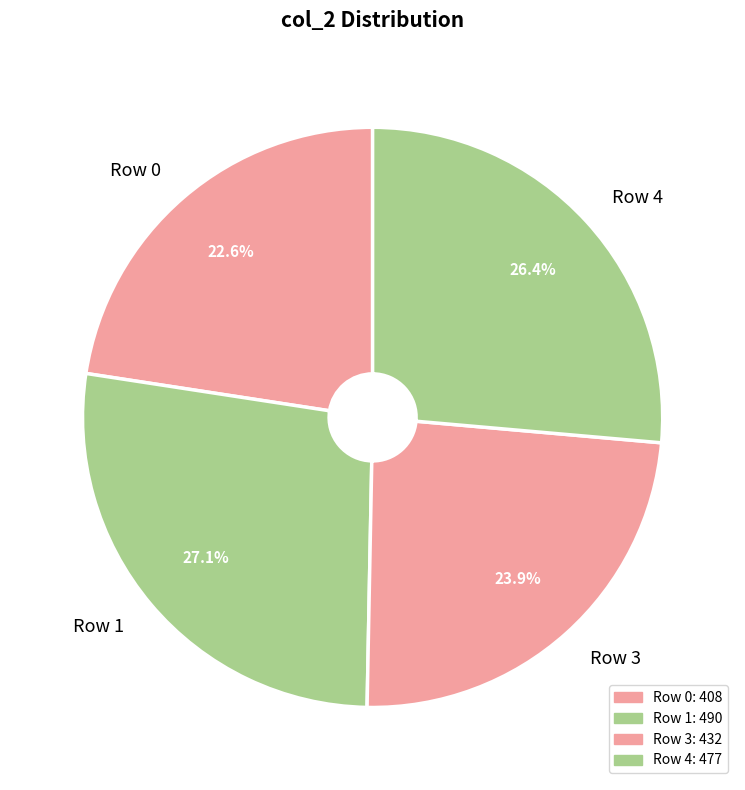

Is there any slice that represents more than half of the pie?

No